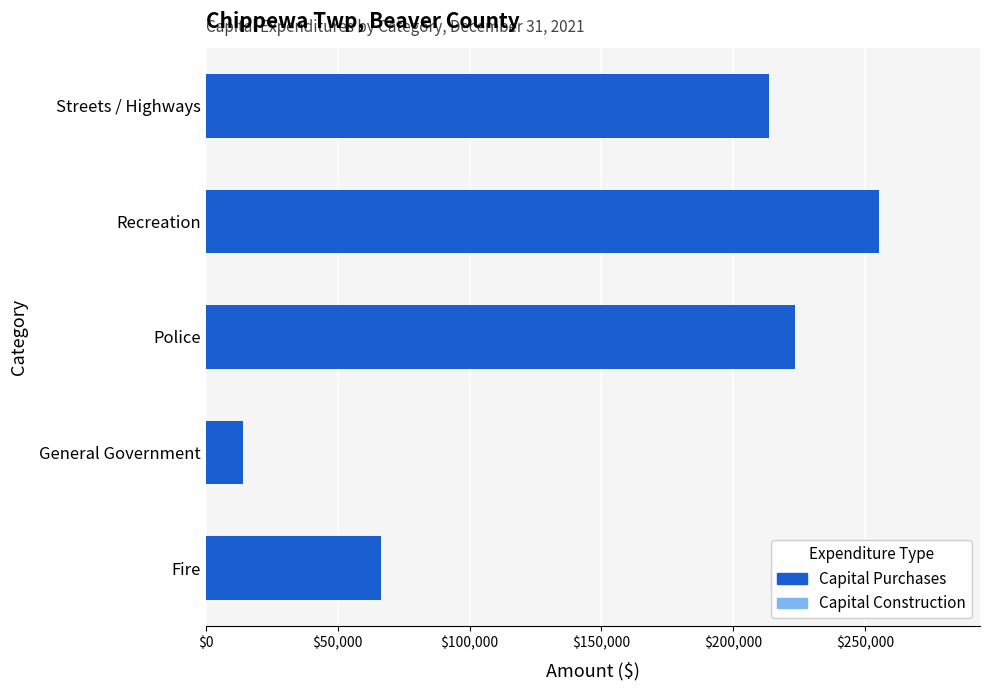

Which has a higher value, Recreation or Streets / Highways?

Recreation